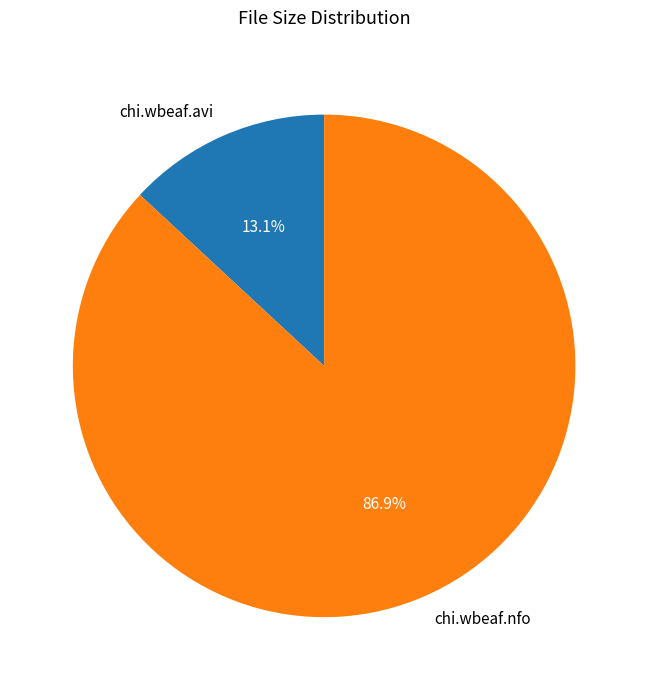

Which category accounts for the majority?

chi.wbeaf.nfo